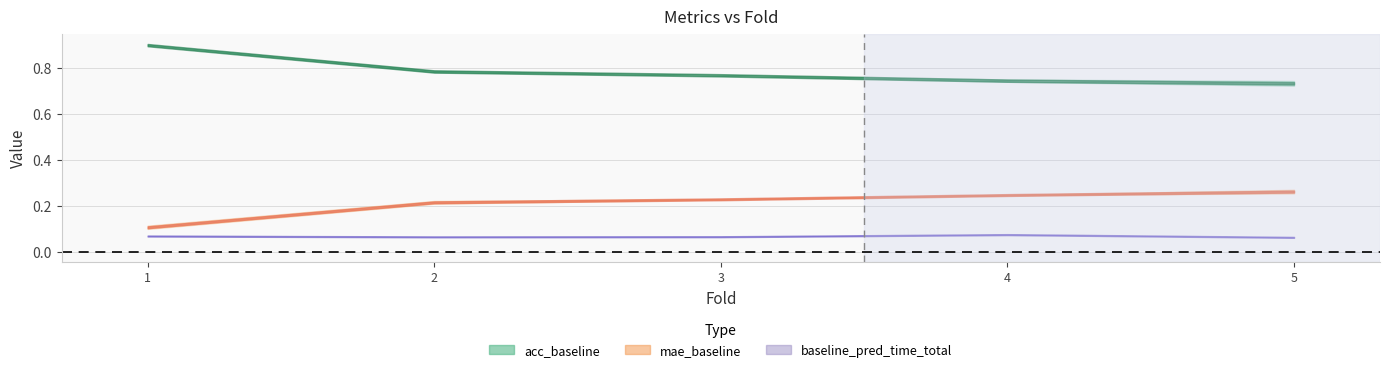

True or false: acc_mf and mae_baseline cross at least once.

False